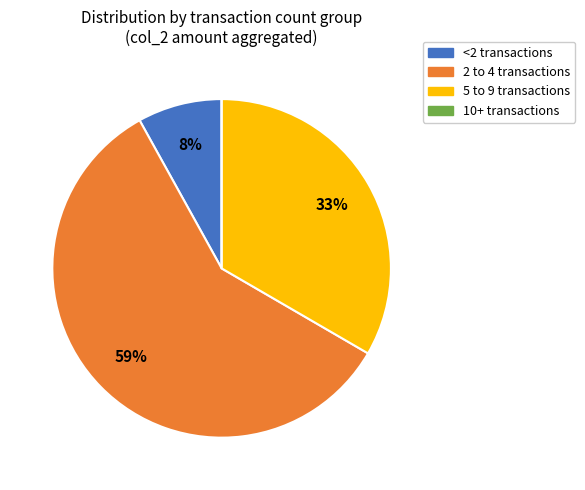

Does any single category account for the majority?

Yes